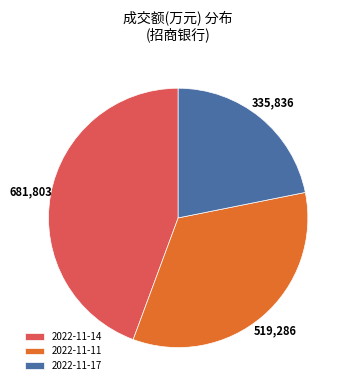

Is there any slice that represents more than half of the pie?

No